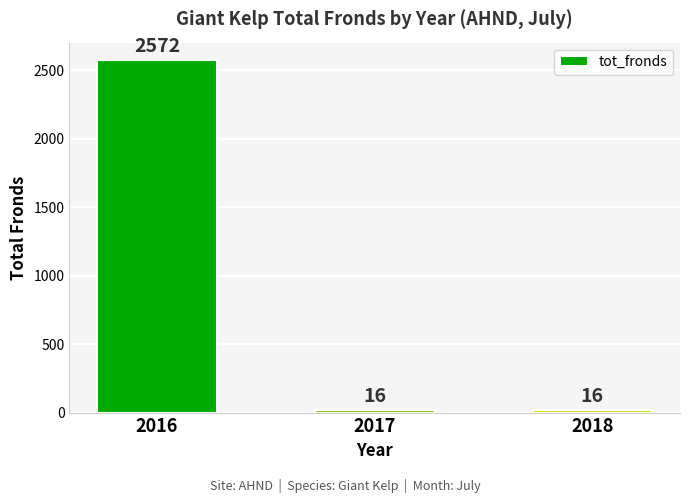

What is the average value?

868